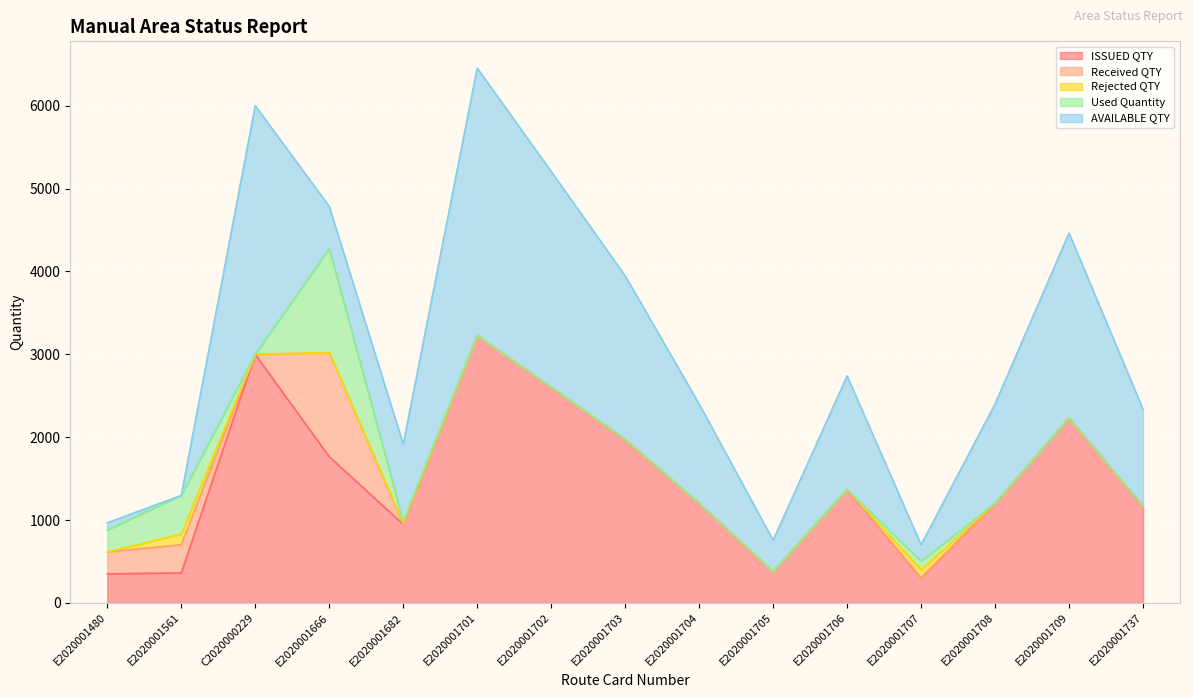

How many values in AVAILABLE QTY are above zero?

14